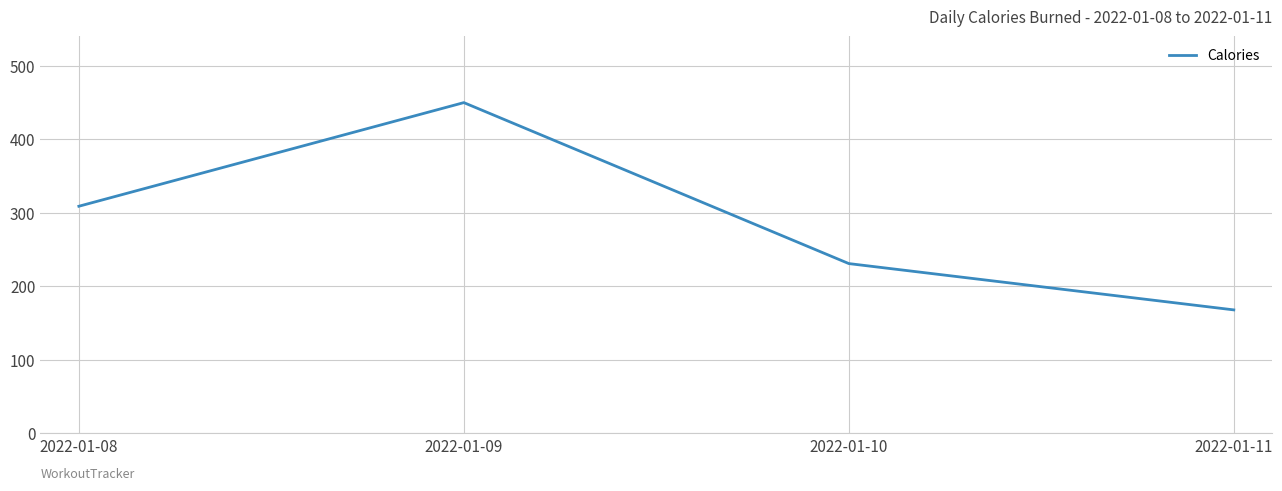

Where is the data nearest to the value 309?

2022-01-08